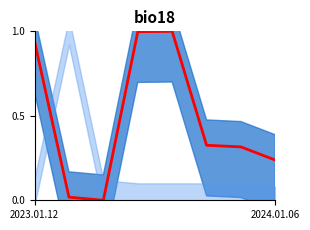

Is it true that the value at 4 is 1.6?

False